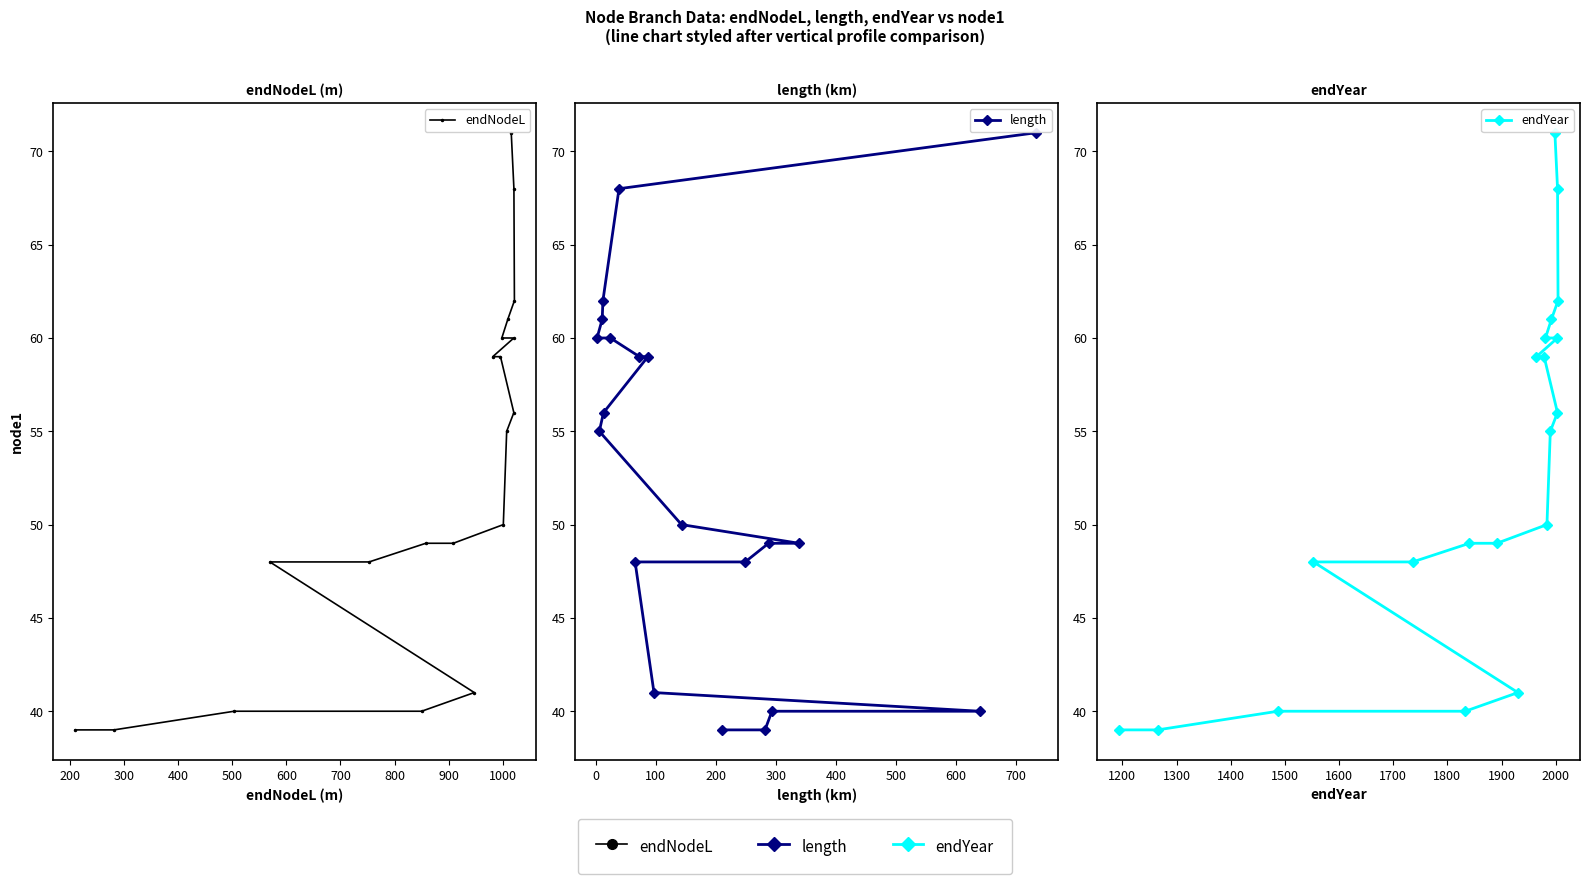

Count the number of data series in this chart.

3